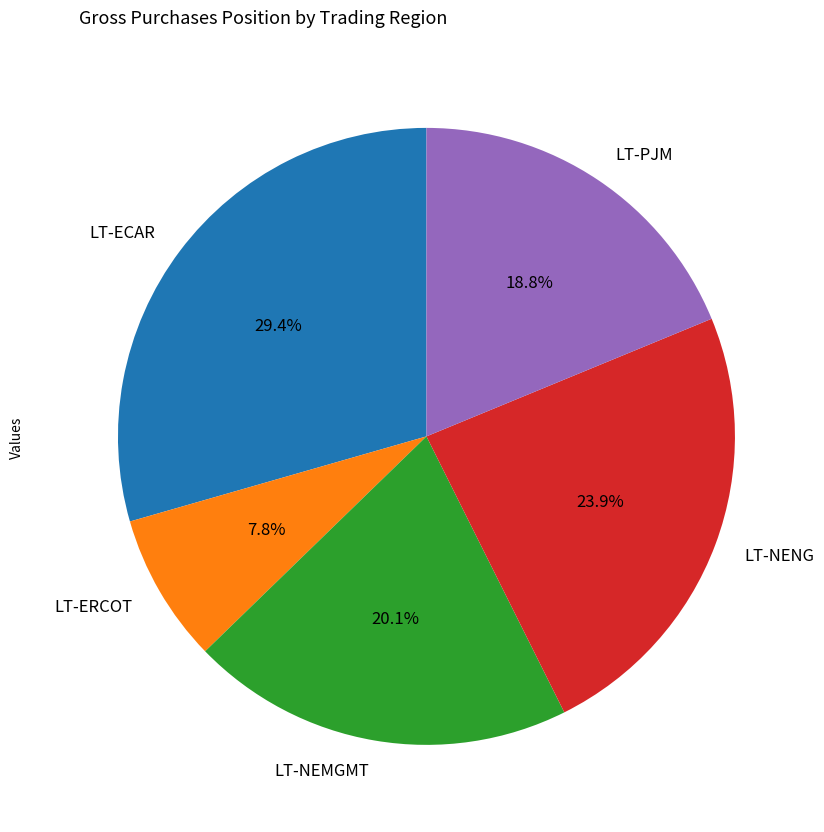

Does LT-ECAR account for over 50% of the chart?

No